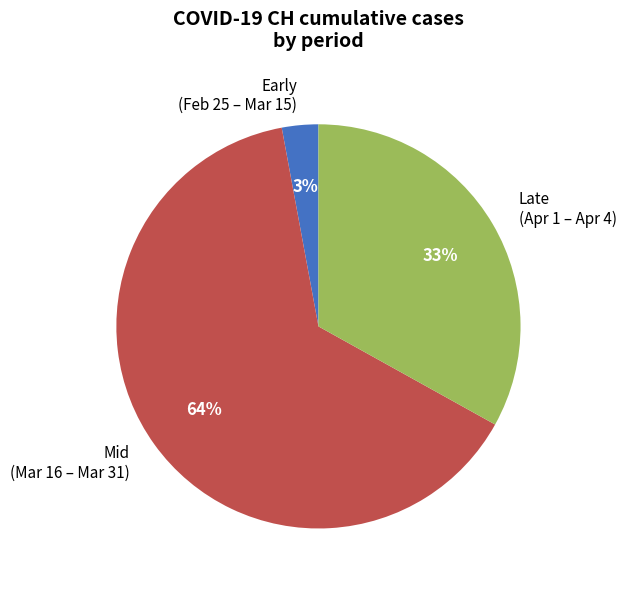

Combined, do Mid (Mar 16 – Mar 31) and Late (Apr 1 – Apr 4) account for over 50%?

Yes